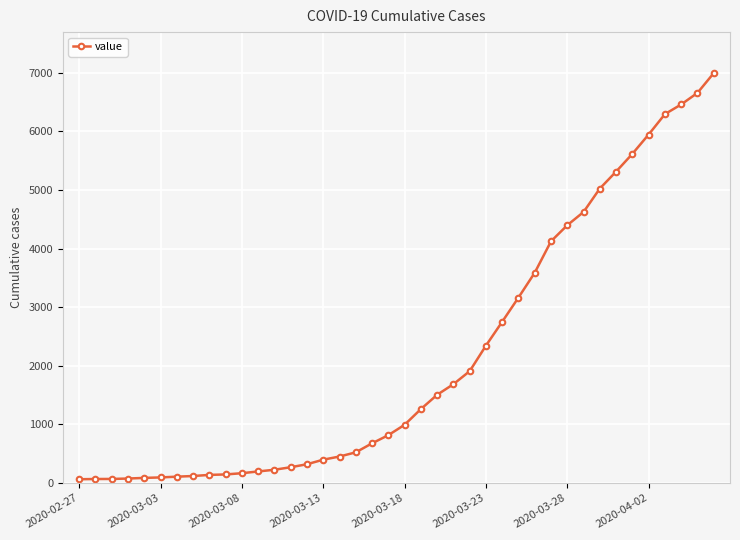

What is the sum of all values?

85677